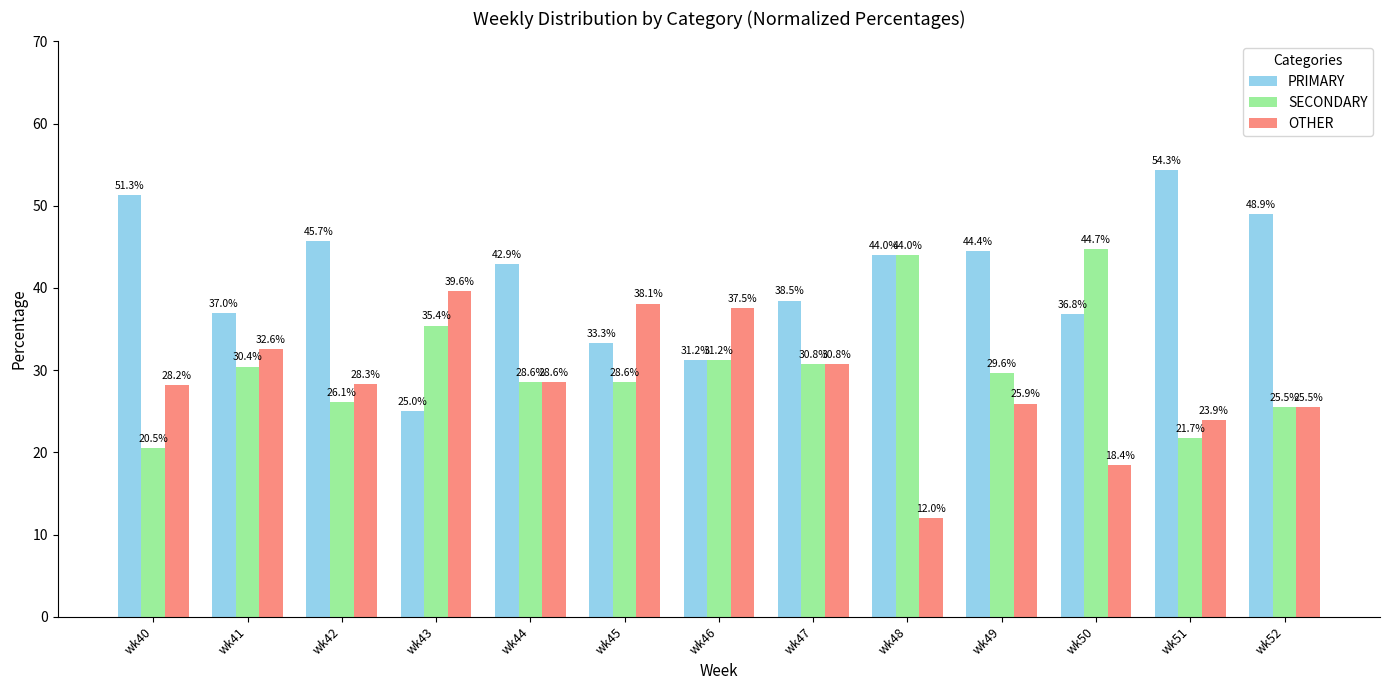

What is the value of the OTHER bar at the 10th from the left?

25.9